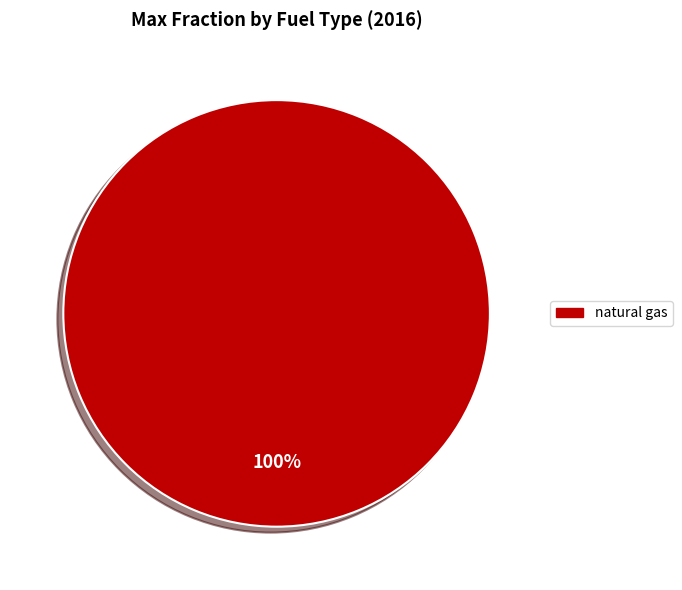

How many segments does this pie chart have?

1